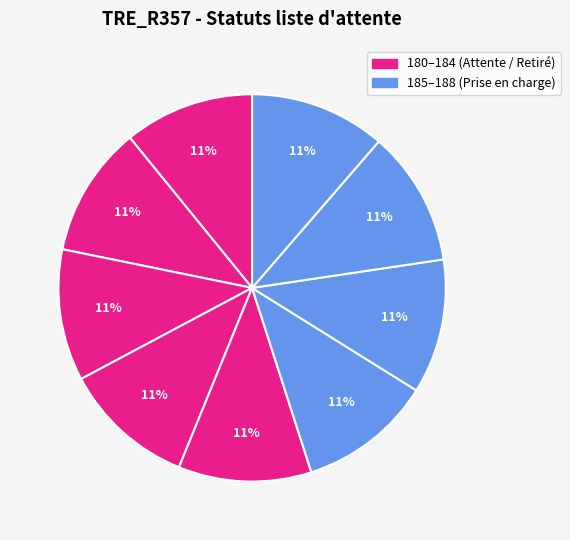

Count the number of slices in the pie.

9